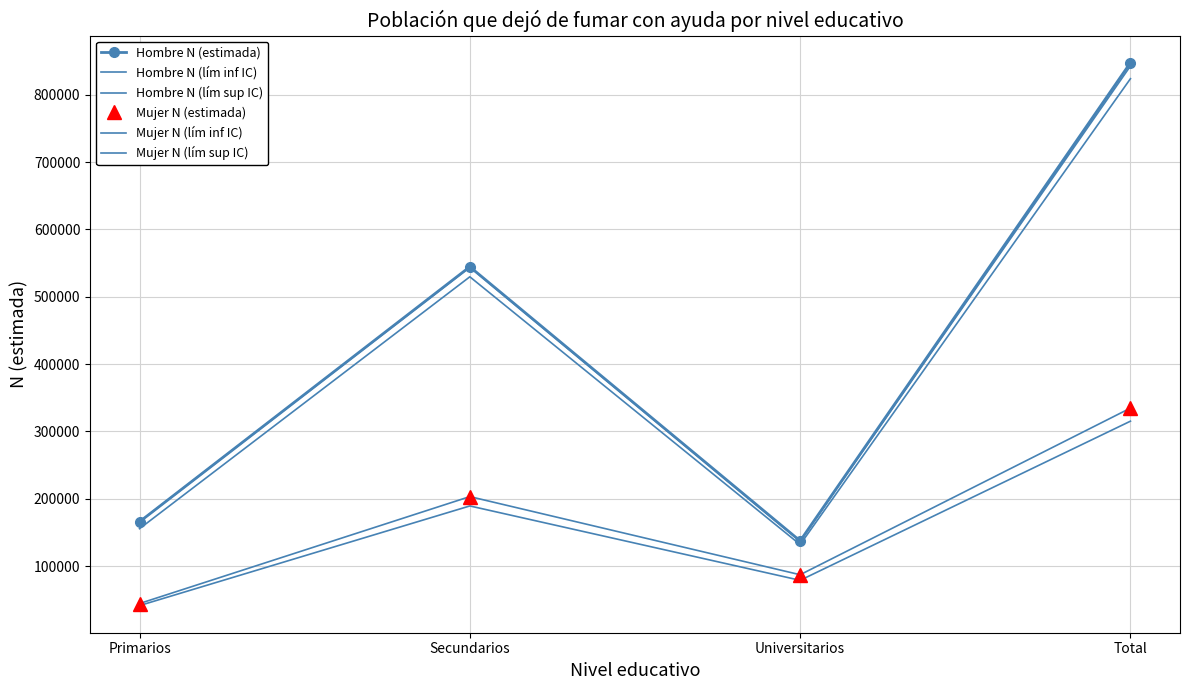

Which series has the widest spread of values?

Hombre N (estimada)